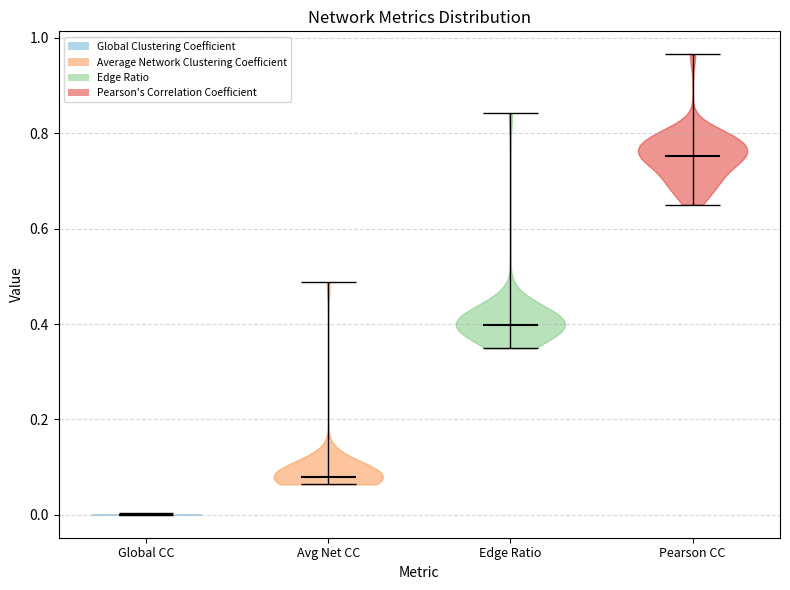

Reading left to right, read every violin against the y-axis: where its median line is, and the lowest and highest points it reaches. The values are not printed on the chart, so give them approximately, as read against the axis.

Global CC: median line 0.00, lowest point 0.00, highest point 0.00
Avg Net CC: median line 0.08, lowest point 0.06, highest point 0.48
Edge Ratio: median line 0.40, lowest point 0.34, highest point 0.84
Pearson CC: median line 0.76, lowest point 0.66, highest point 0.96